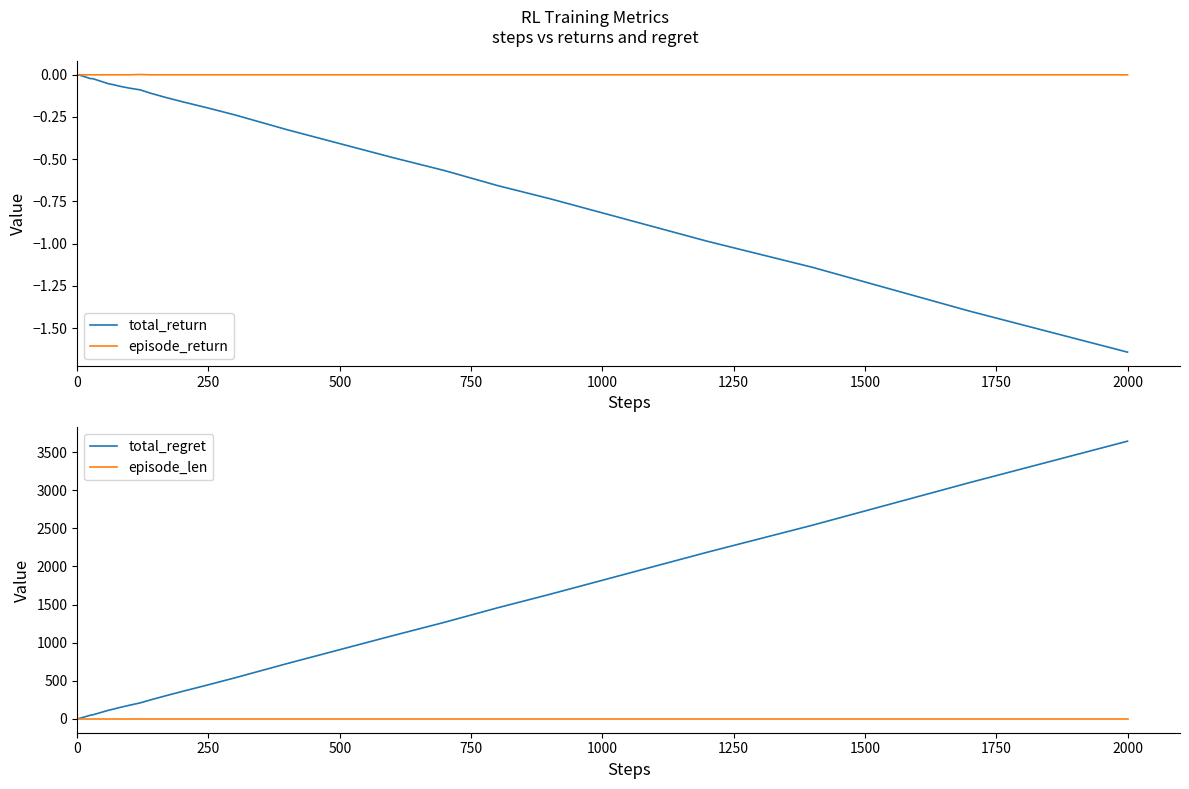

How many interior local valleys does the total_return series have?

1